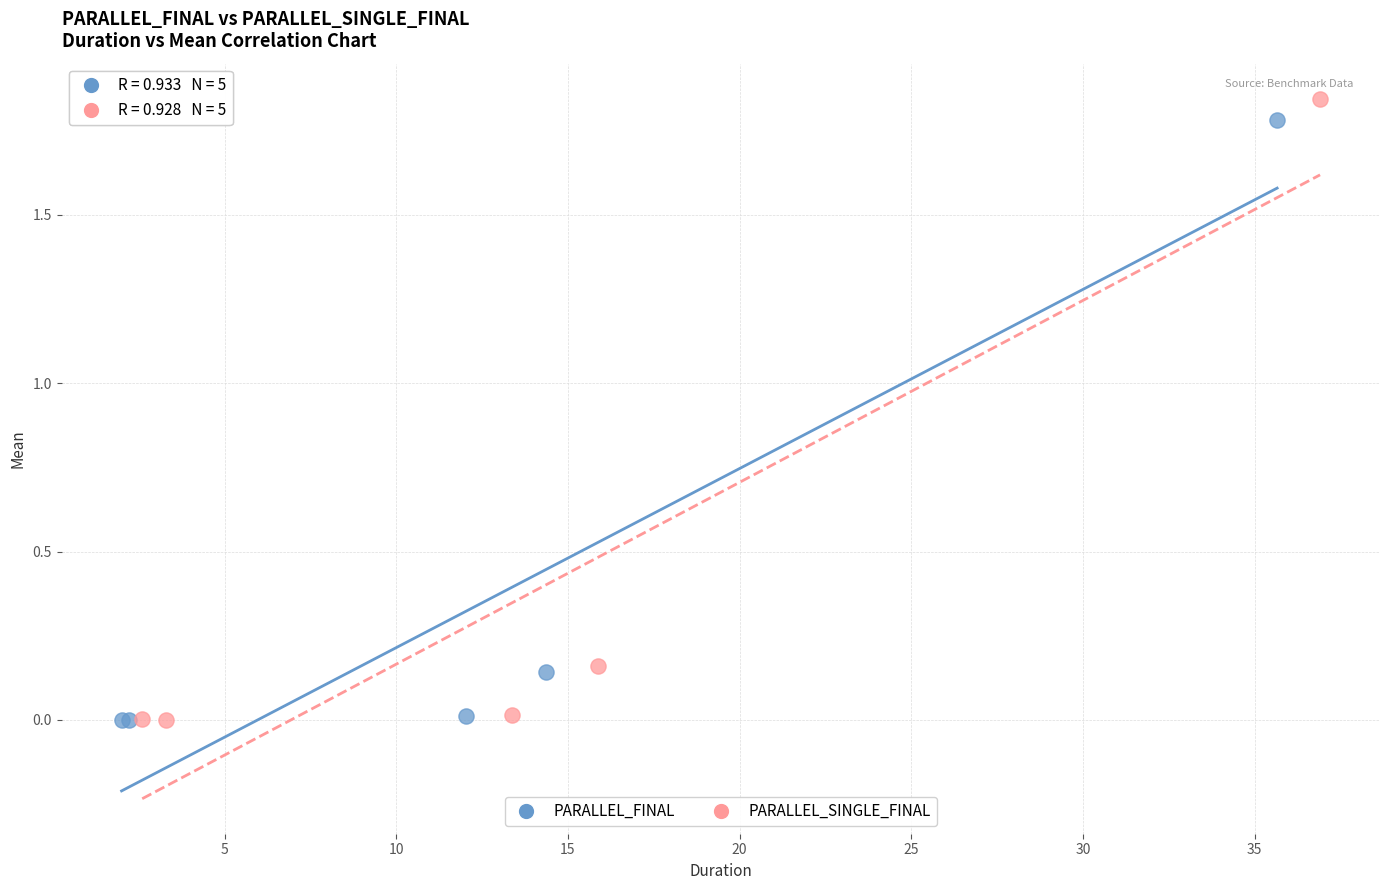

Which series has the largest Y range (max minus min)?

PARALLEL_SINGLE_FINAL